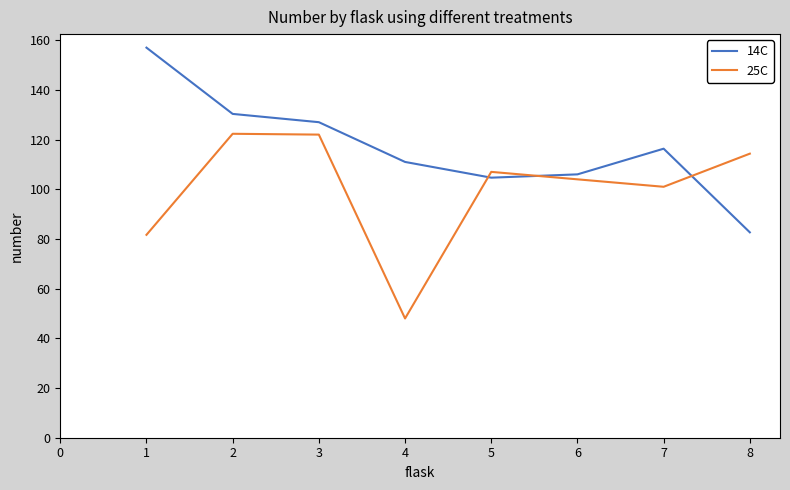

Where is 14C nearest to the value 119?

7